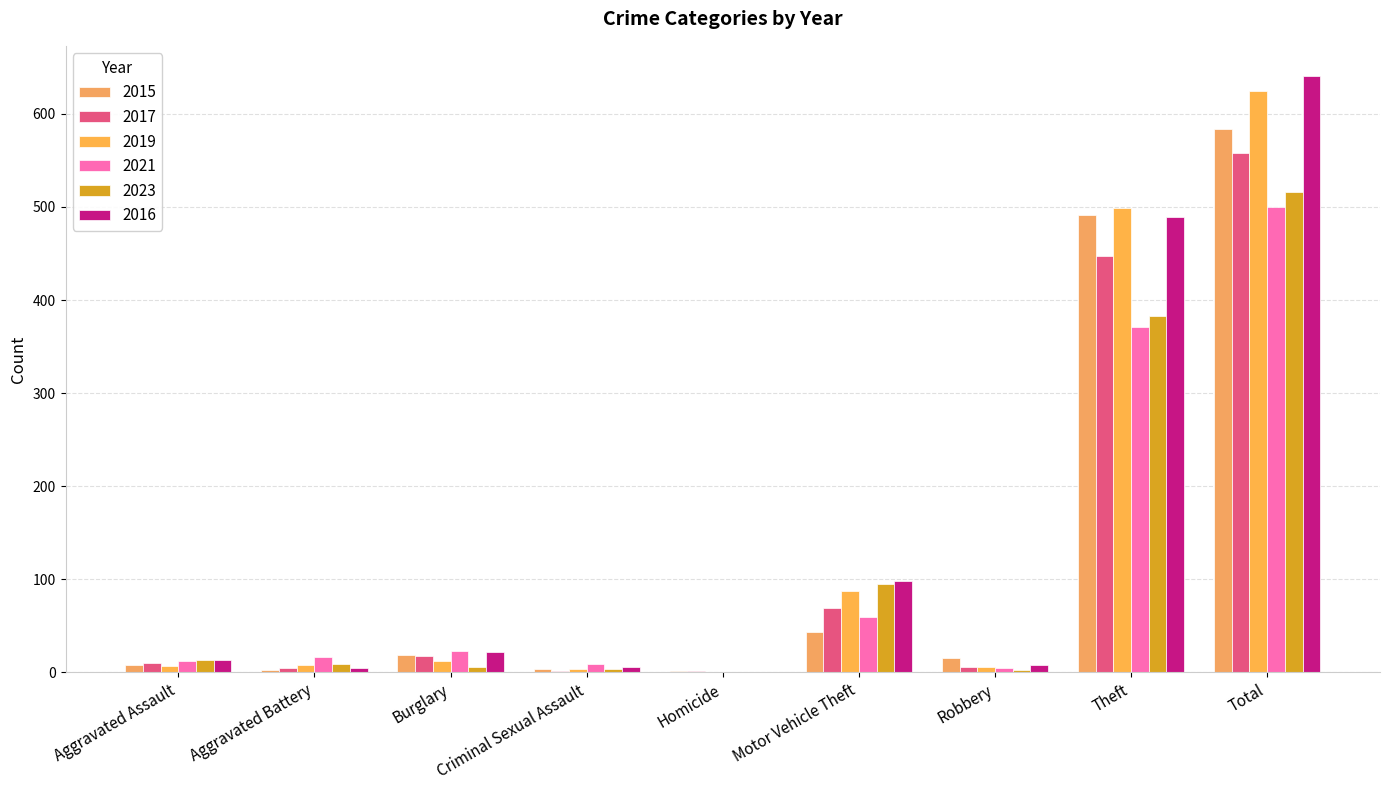

What position from the left is Robbery?

7